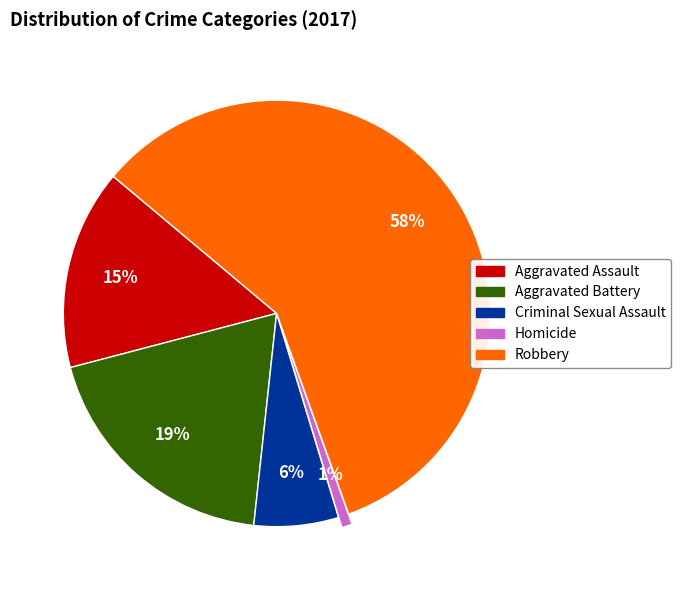

Which category has the biggest portion of the pie?

Robbery